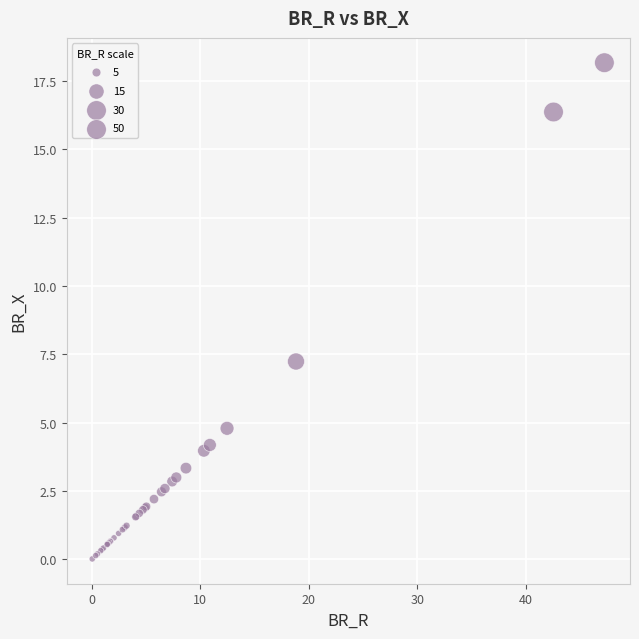

What Y value in the scatter plot is closest to 9?

7.2